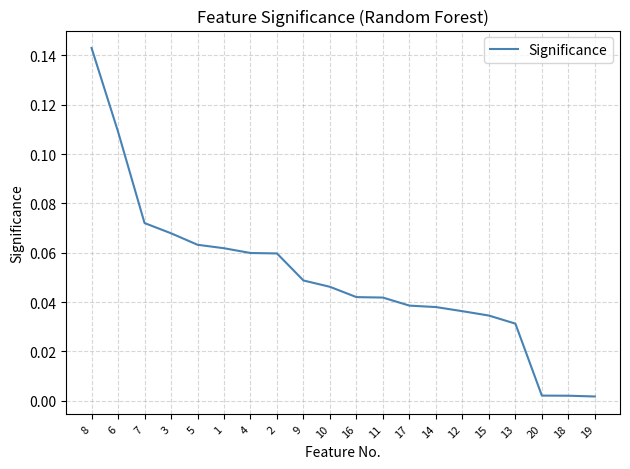

Does the chart display data point markers on the line(s)?

No